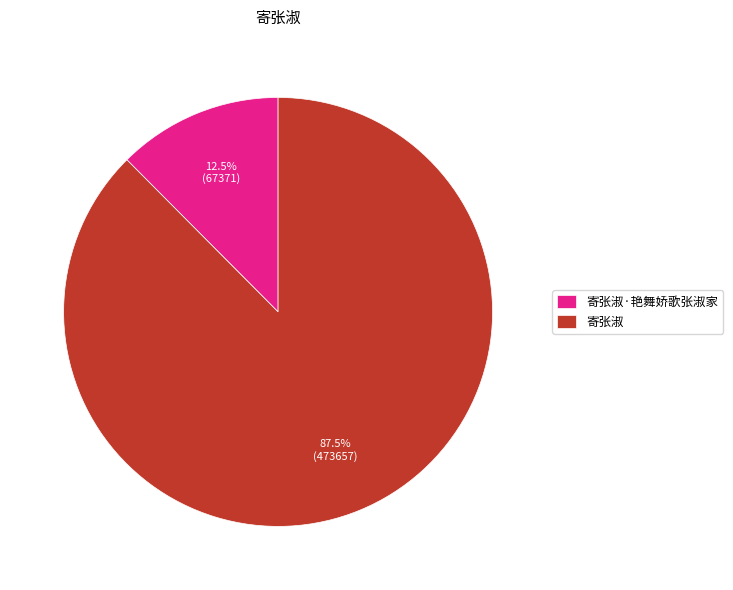

Approximately how many times larger is the value at 寄张淑 compared to 寄张淑·艳舞娇歌张淑家?

7.0